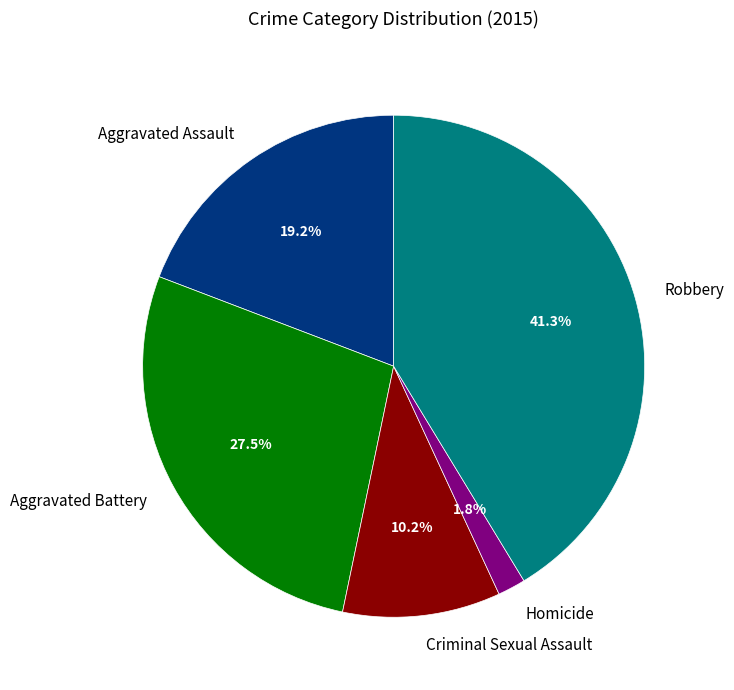

To the nearest percent, what is the average slice percentage?

20%